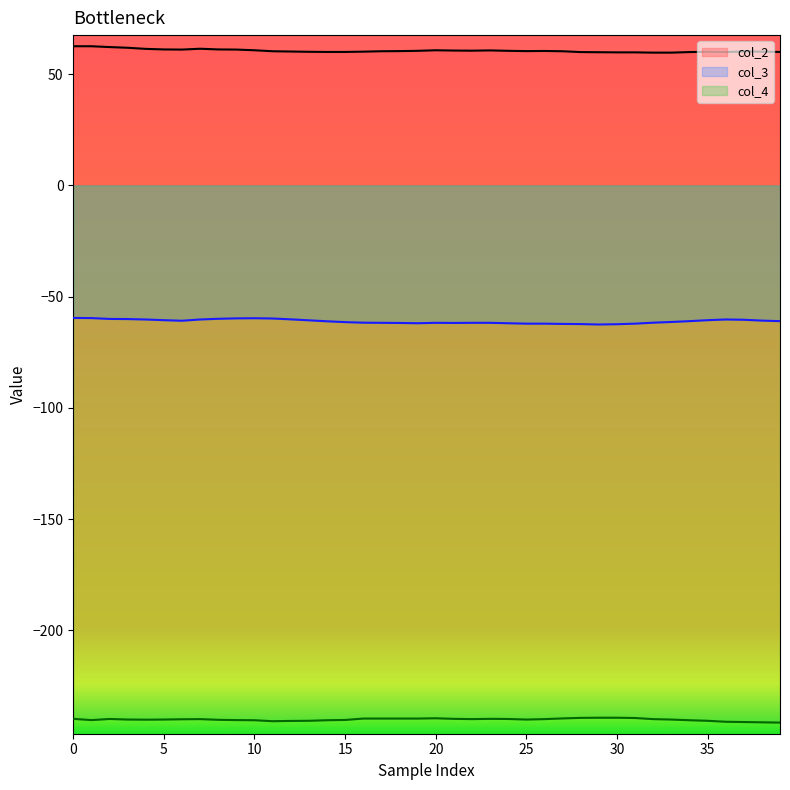

True or false: col_2 and col_4 intersect in this chart.

False